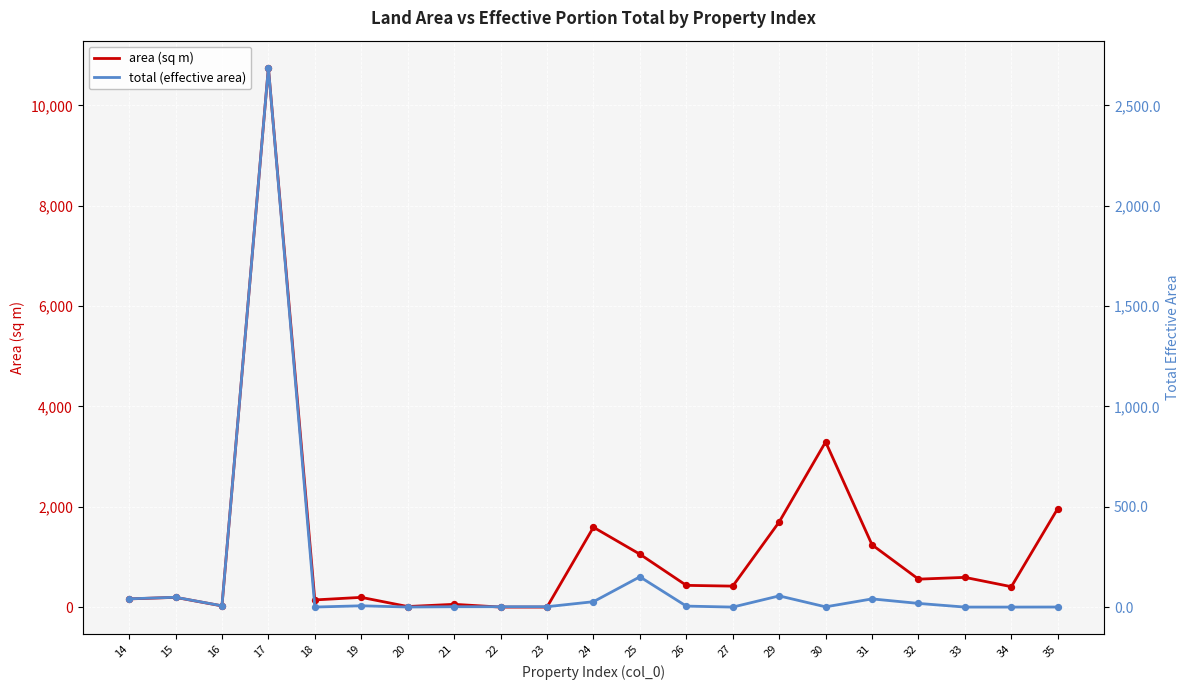

Which series contains the lowest Y value?

total (effective area)